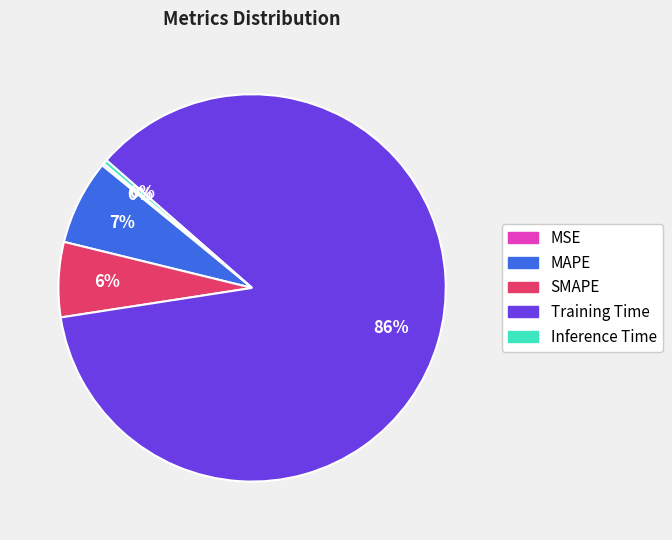

Combined, do Inference Time and MAPE account for over 50%?

No